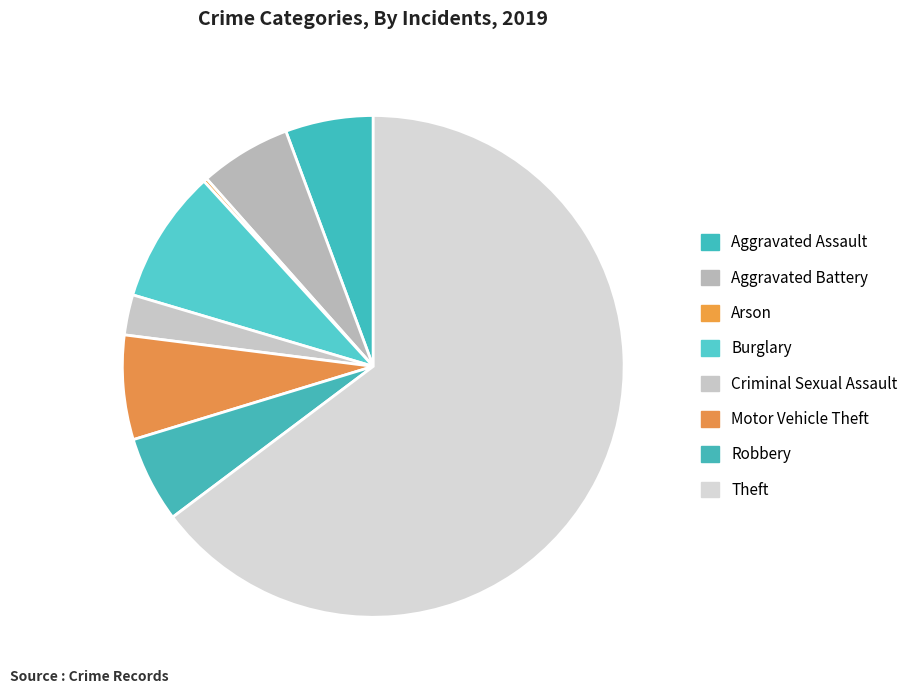

To the nearest percent, what is the difference between the largest and smallest slice percentages?

65%